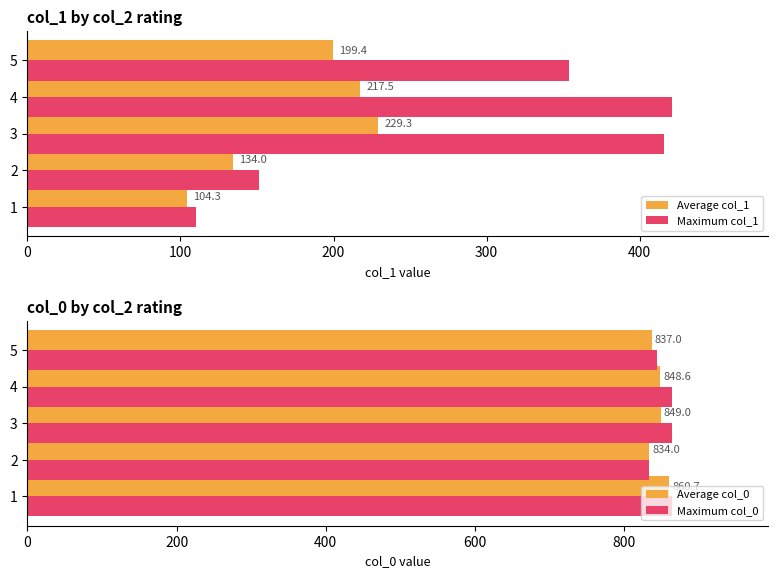

How many data points in Average col_0 are less than 848?

2